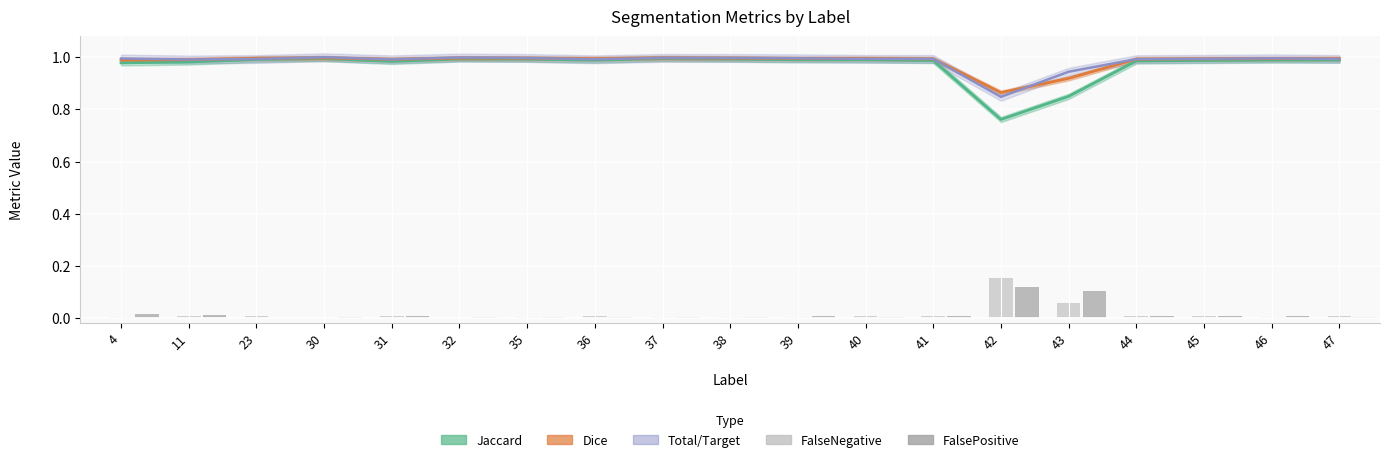

What is the sum of all FalseNegative values?

0.3